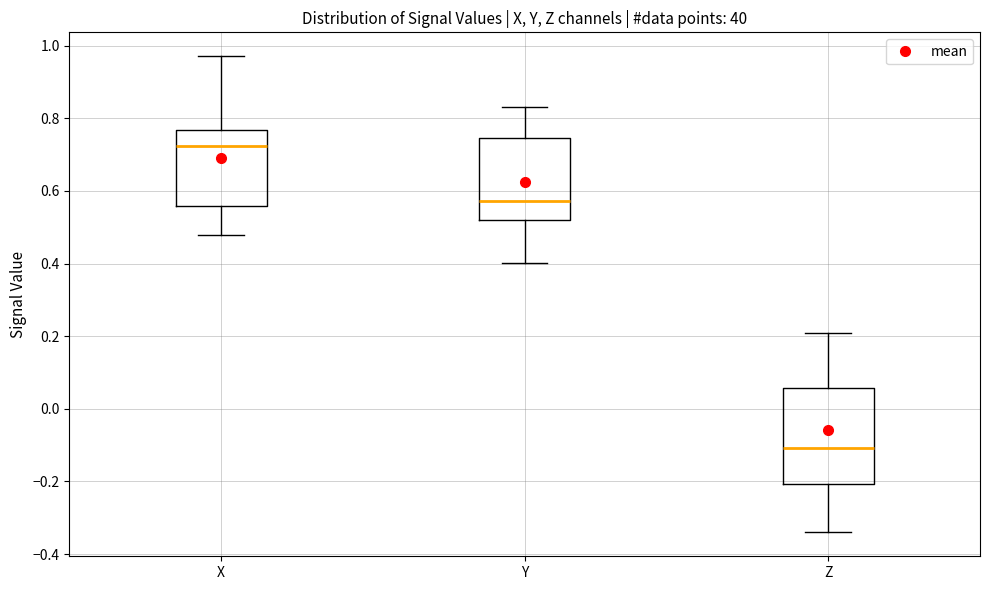

Which box has the highest median line?

X